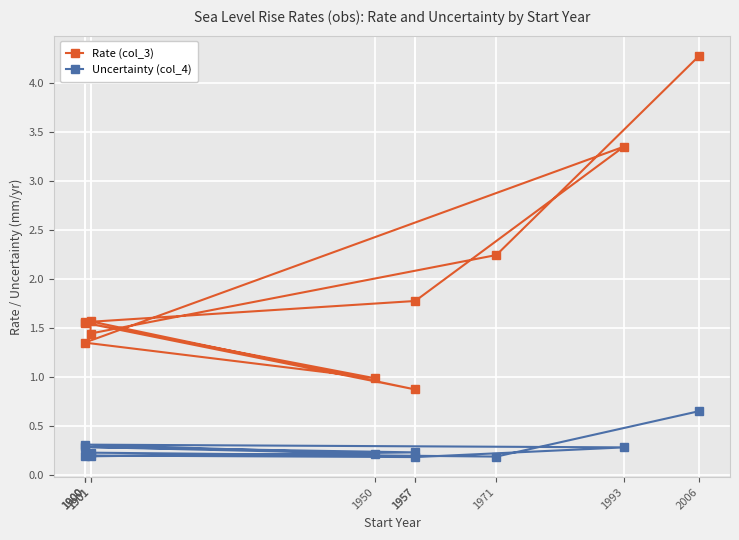

How many interior local peaks does the Rate (col_3) series have?

3